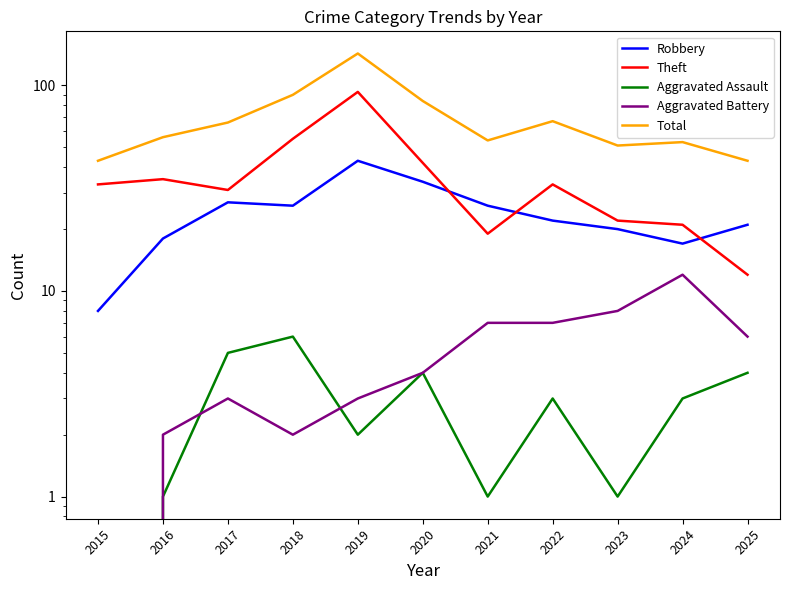

What is the difference between the Total values at 2017 and 2021?

12